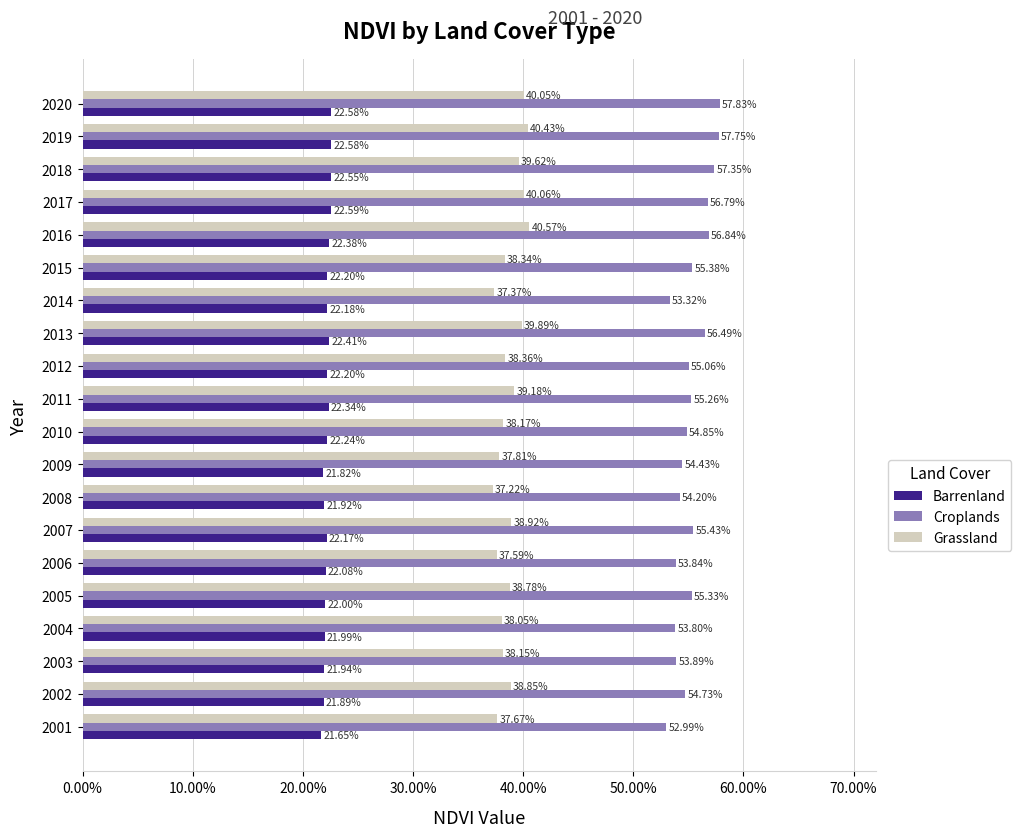

What are all the series names shown in the legend?

Barrenland, Croplands, Grassland